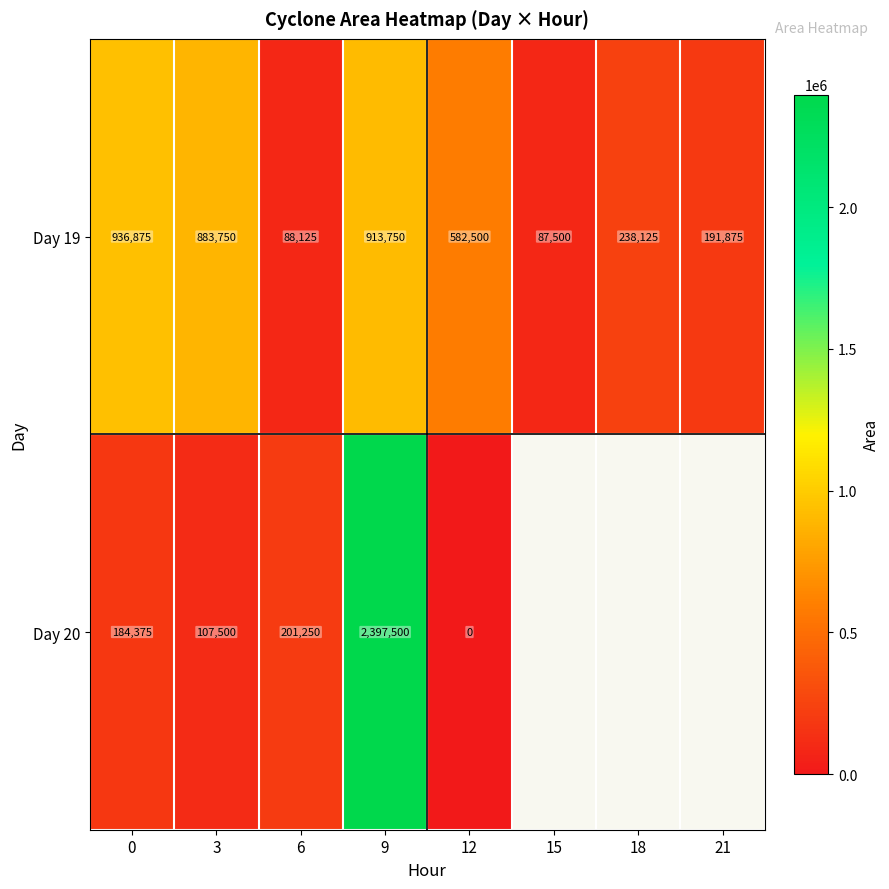

At how many categories does at least one series exceed 2197383?

1